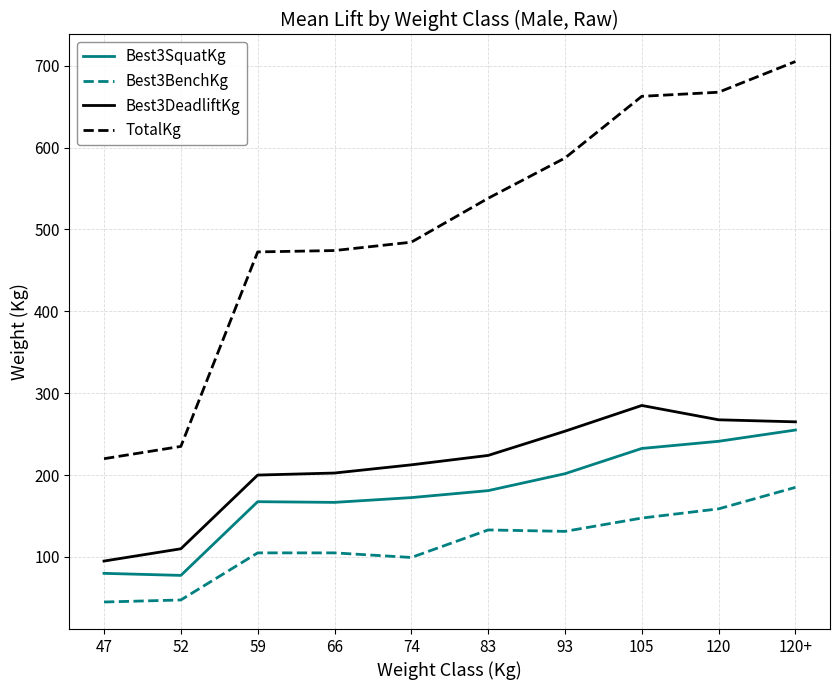

At which label does Best3DeadliftKg reach its minimum?

47